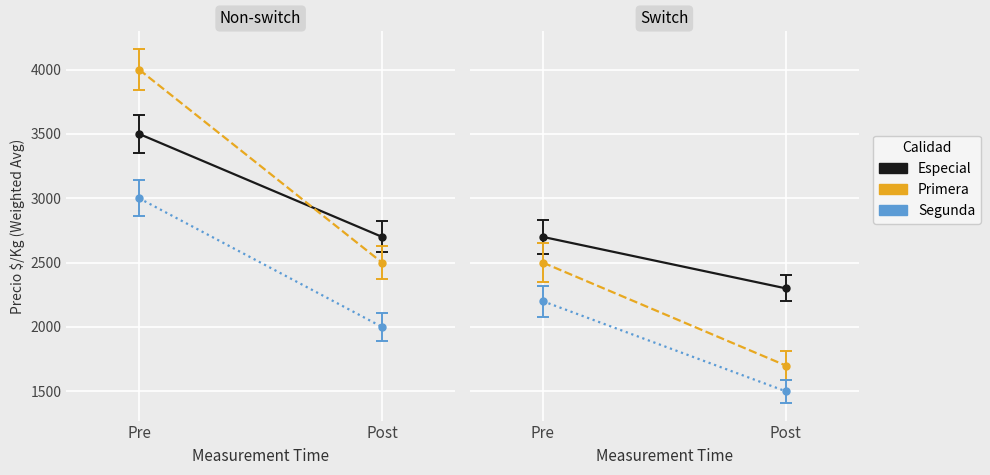

True or false: Especial has a value of 832 at 4.

False